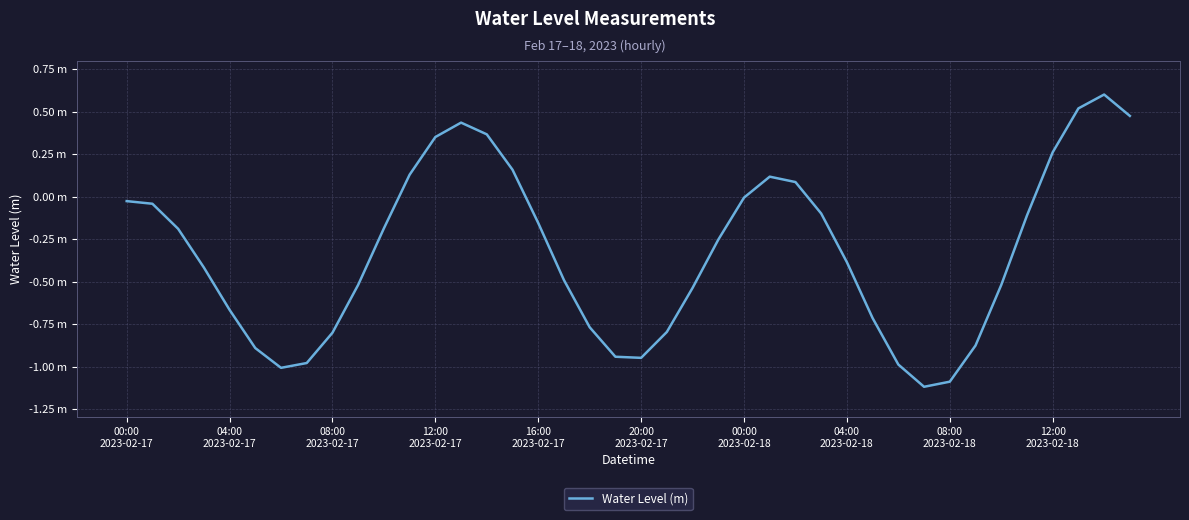

What is the maximum value shown in the chart?

0.6